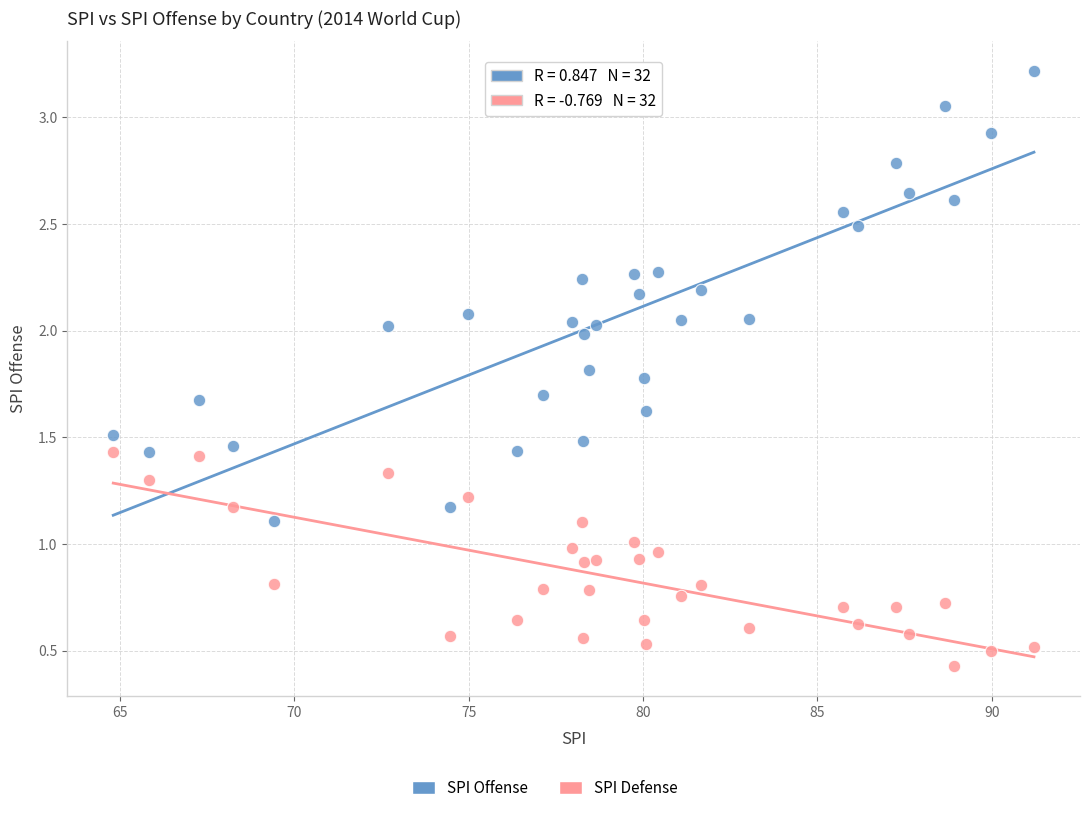

In the SPI Defense series, what Y value is closest to 0?

0.4